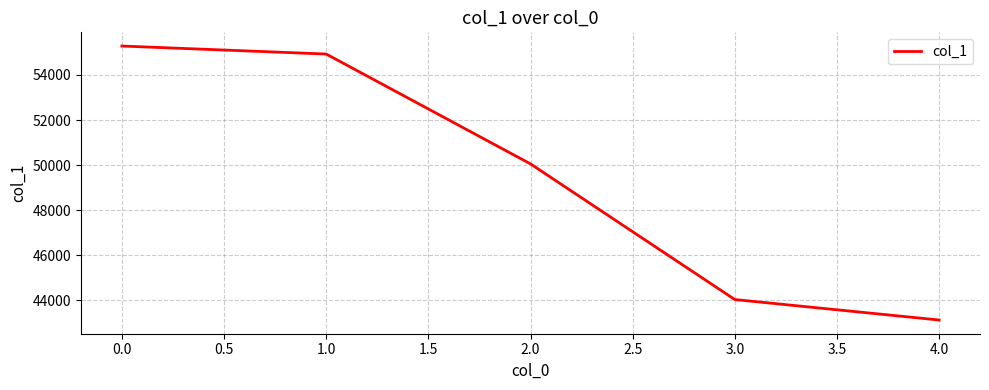

Which label corresponds to the smallest value in the chart?

4.0